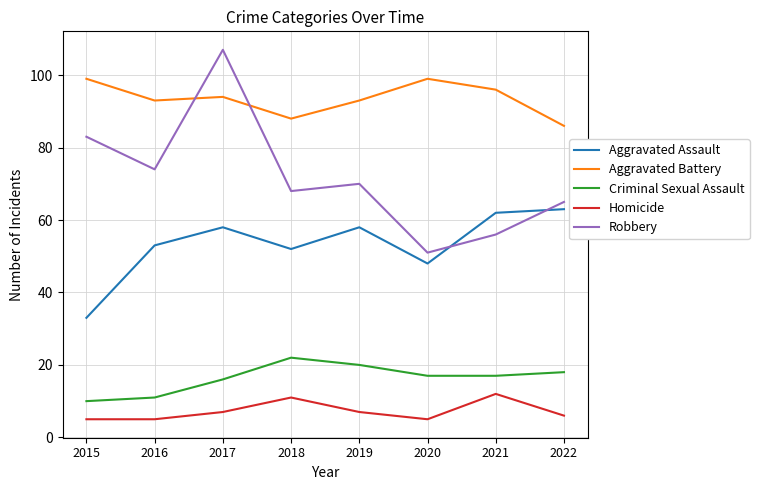

Where is the first local maximum for Criminal Sexual Assault?

2018